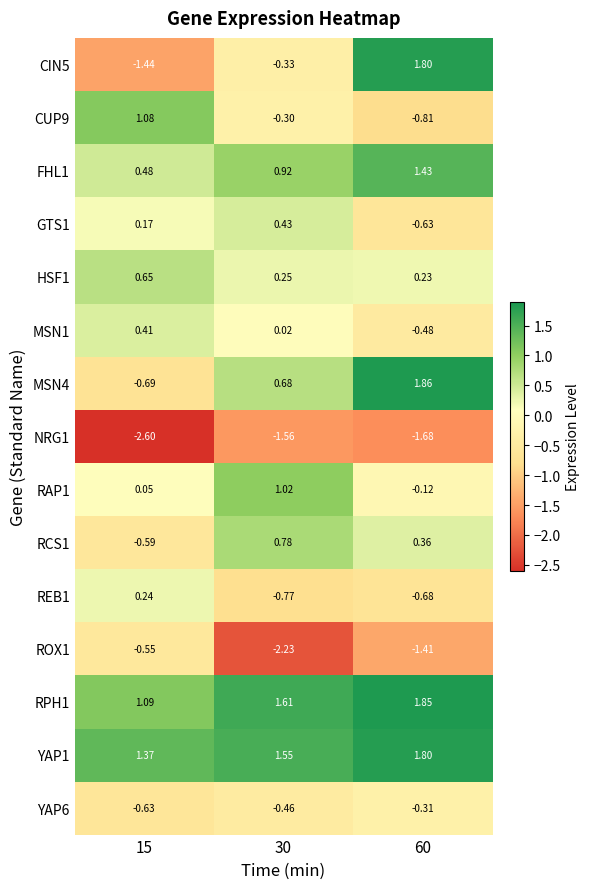

Count the number of data series in this chart.

15